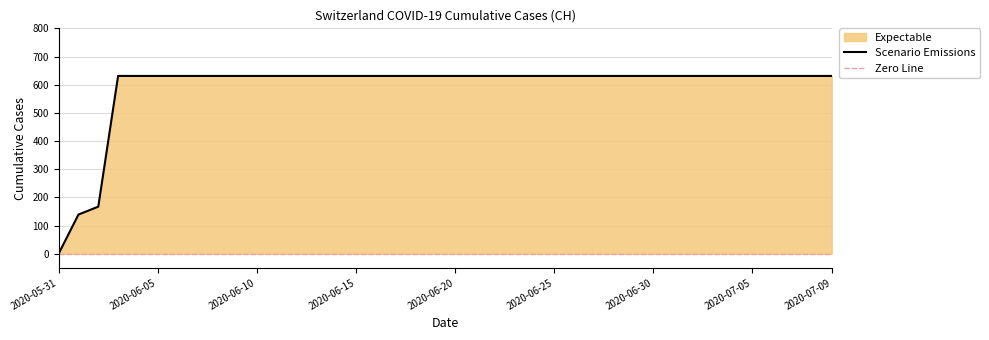

Rank the categories by value from highest to lowest.

2020-06-03, 2020-06-04, 2020-06-10, 2020-06-20, 2020-06-30, 2020-07-01, 2020-07-05, 2020-07-09, 2020-06-02, 2020-06-01, 2020-05-31